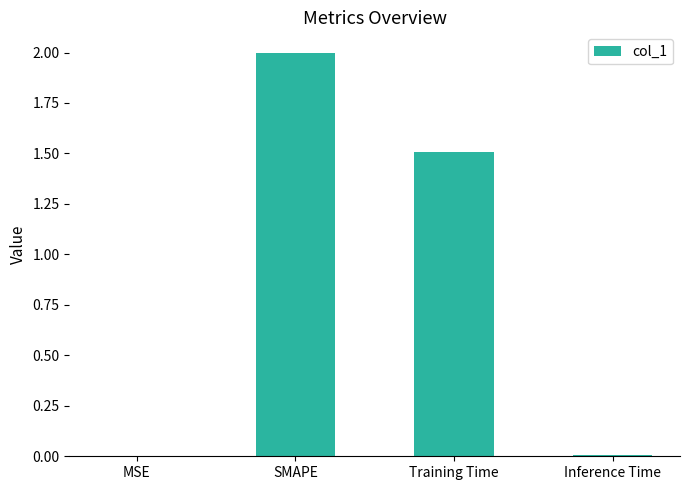

What is the difference between the values at Inference Time and SMAPE?

2.0